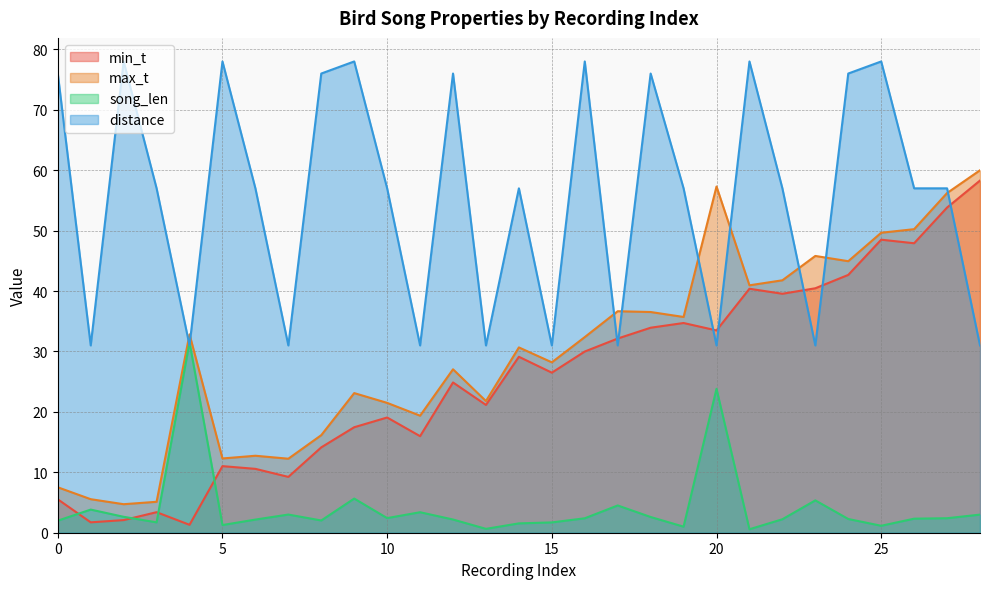

Between 3 and 8, which series saw the biggest shift?

distance